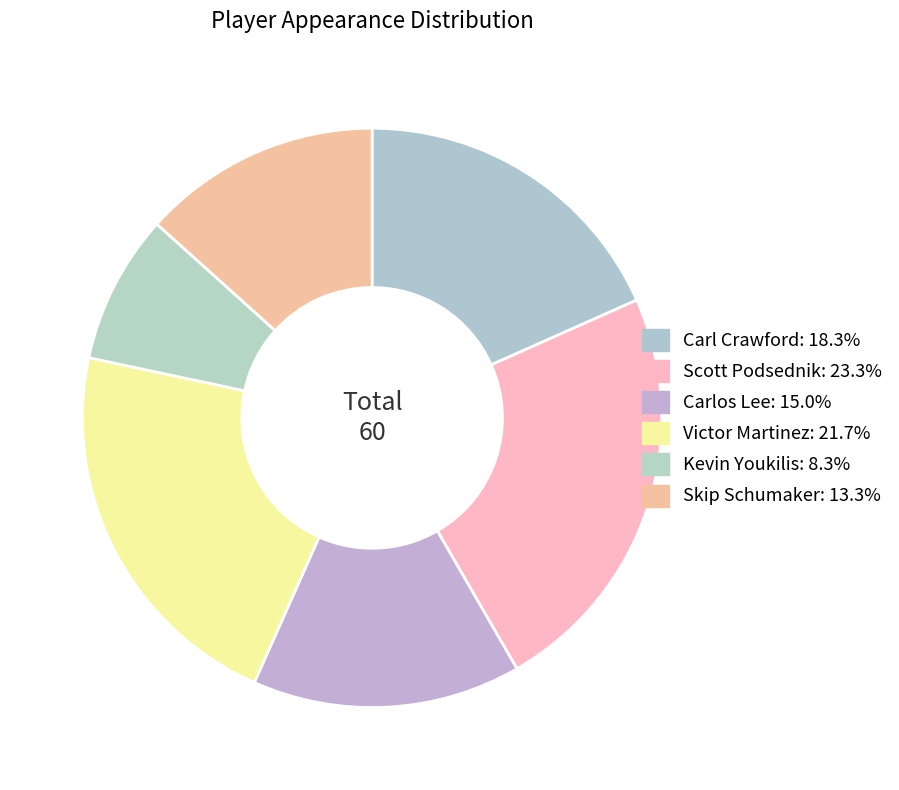

What percentage is NOT represented by Carl Crawford?

81.7%